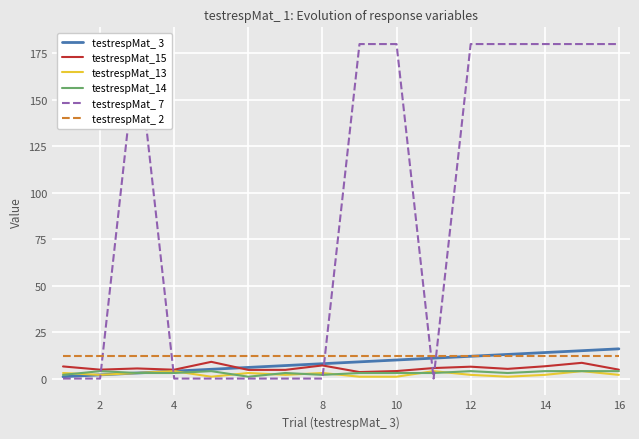

How many distinct data groups are displayed?

6